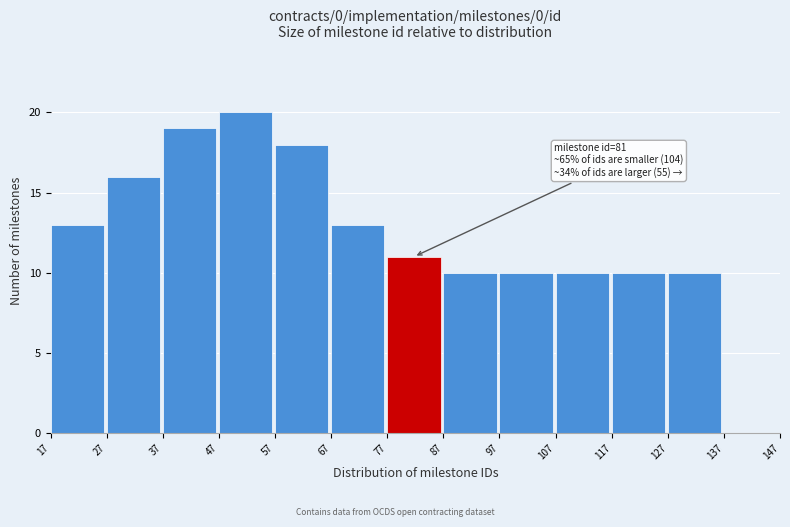

Which range on the x-axis has the tallest bar?

47 to 57